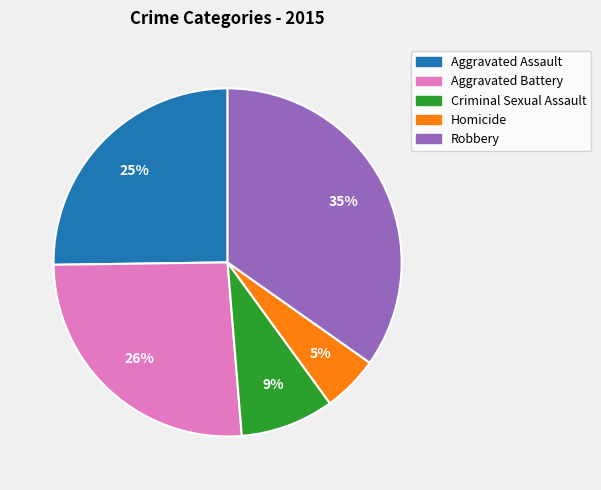

To the nearest percent, what portion does Homicide represent?

5%